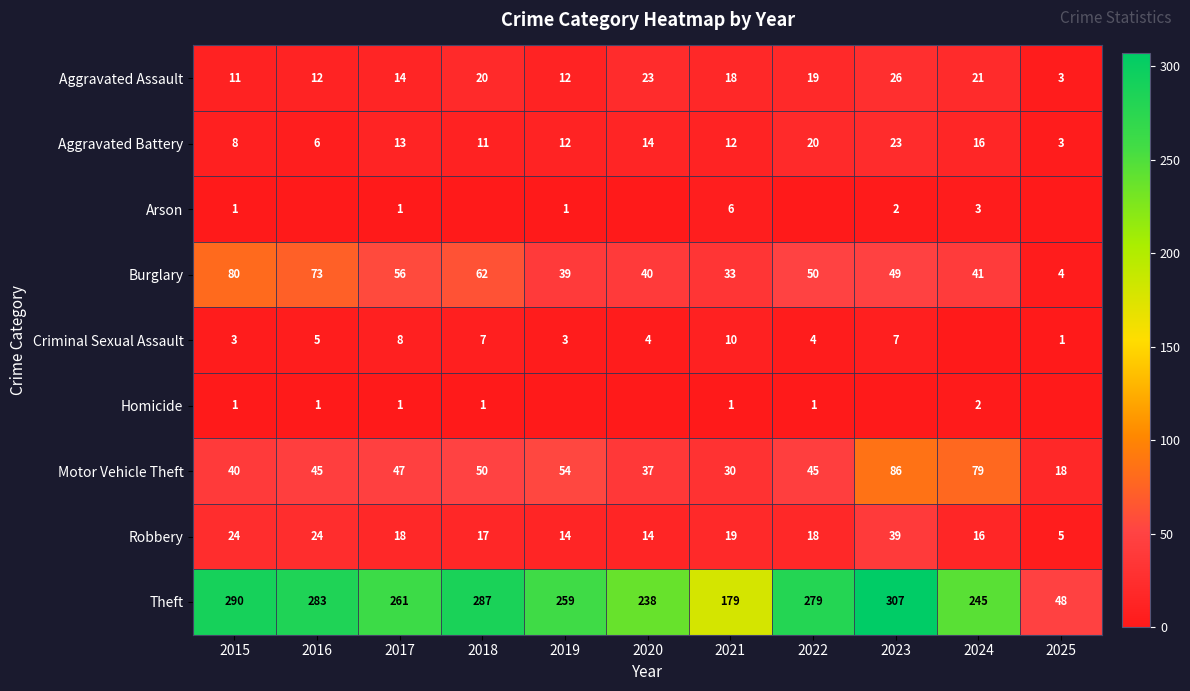

What is the sum of the Homicide values at 2021 and 2024?

3